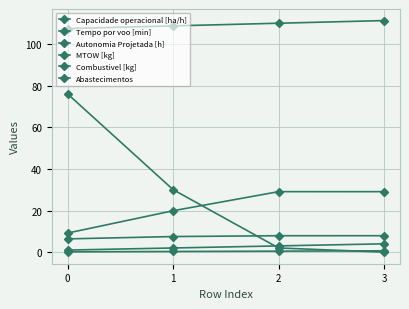

Does the chart have visible grid lines?

Yes